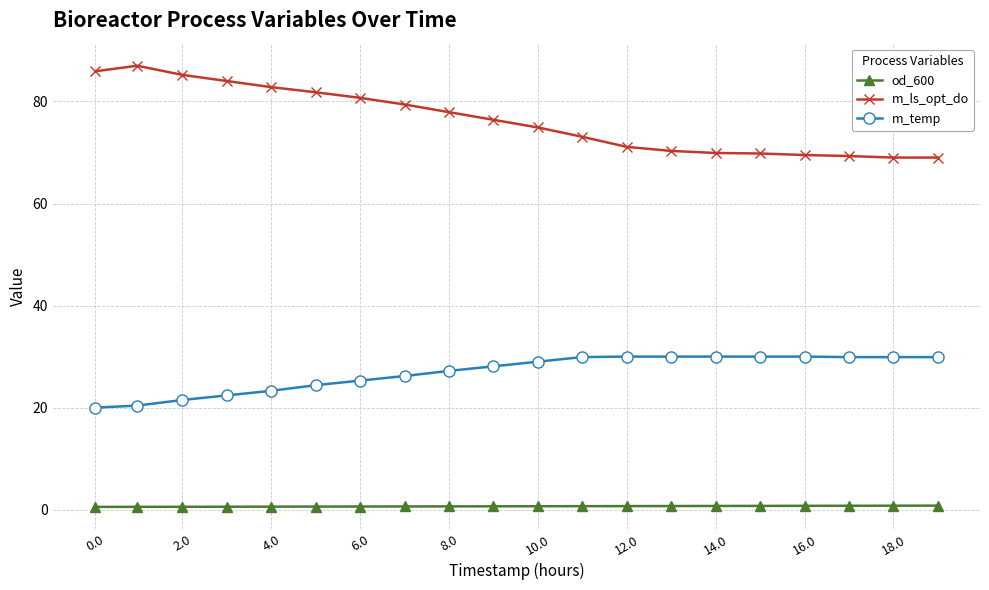

How many lines are shown in the chart?

3